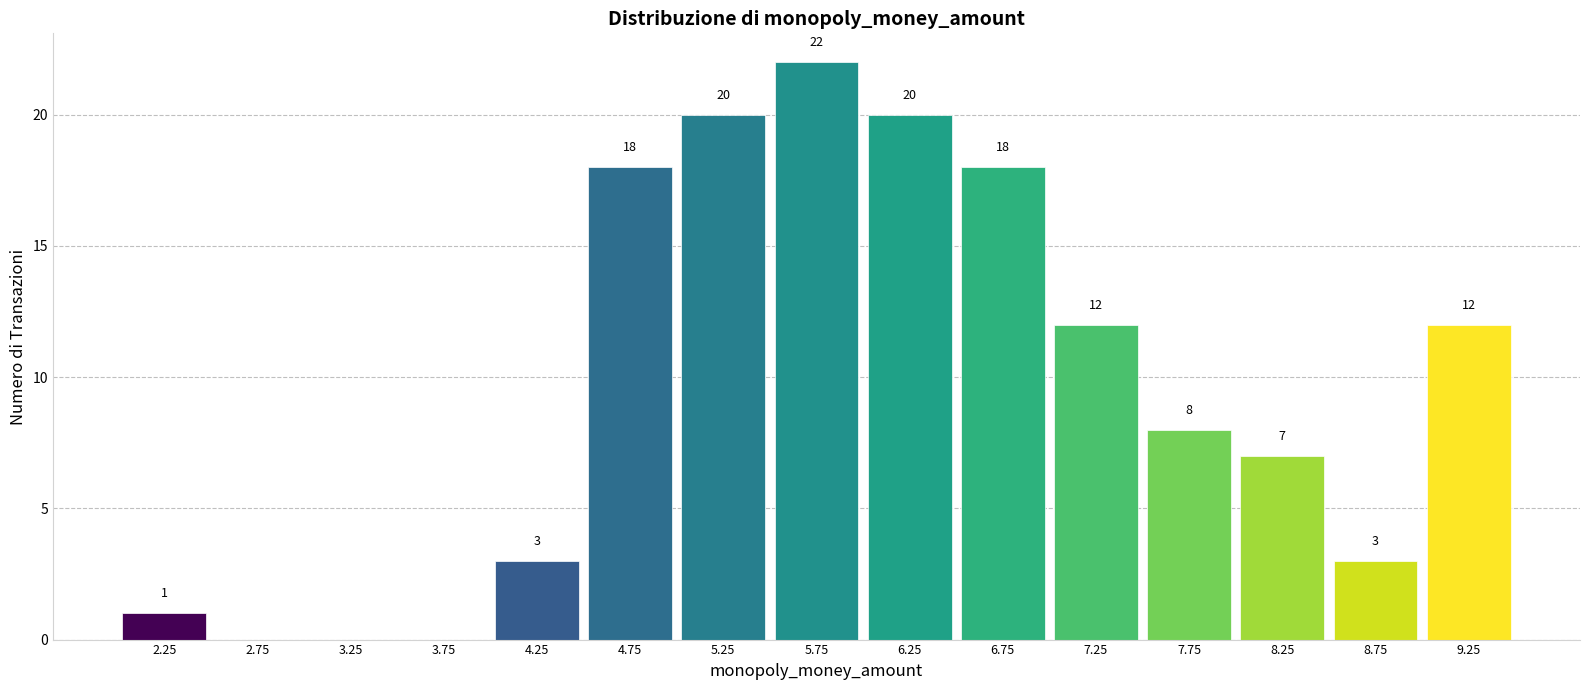

Which range on the x-axis has the tallest bar?

5.5 to 6.0